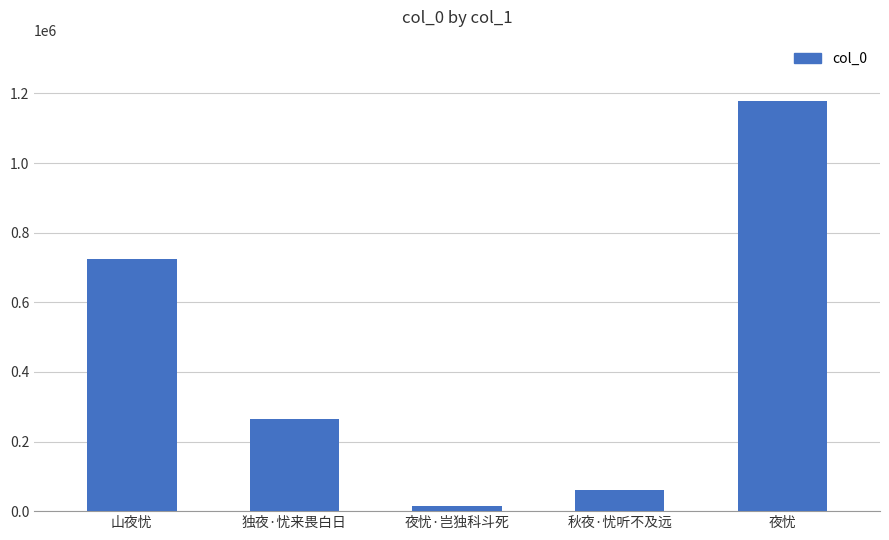

What is the difference between the maximum and minimum values?

1162254